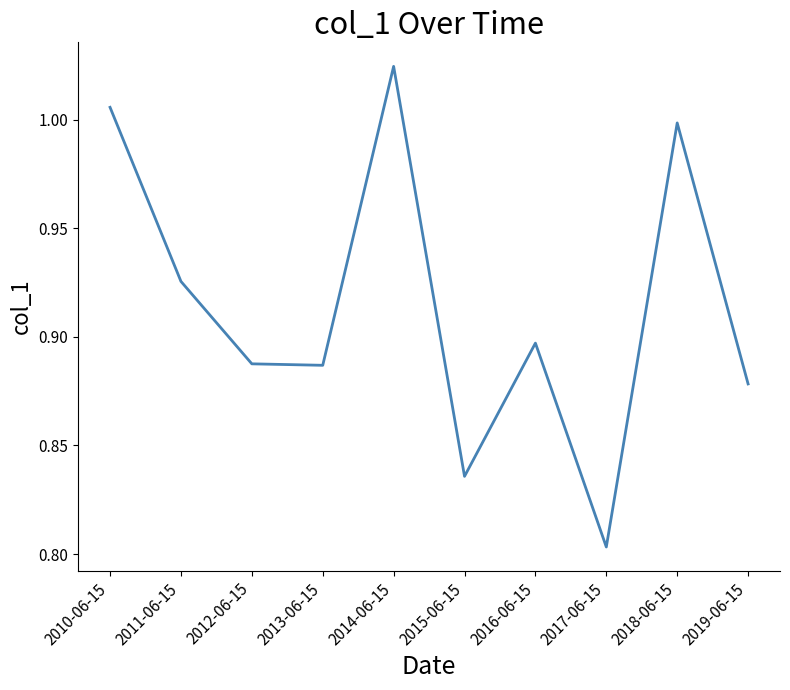

How many series are shown in this chart?

1